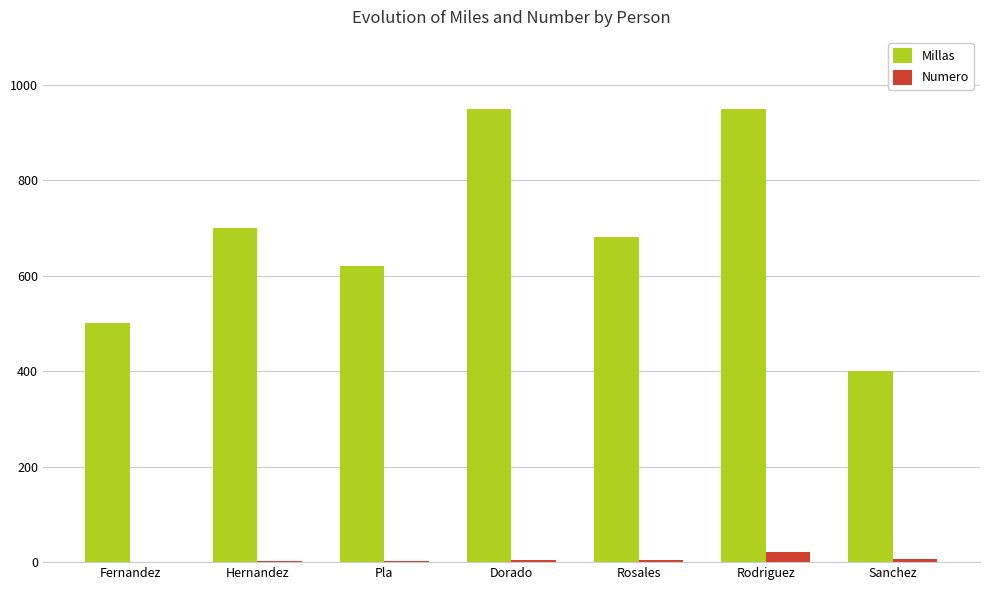

Which series has the largest total across all categories?

Millas